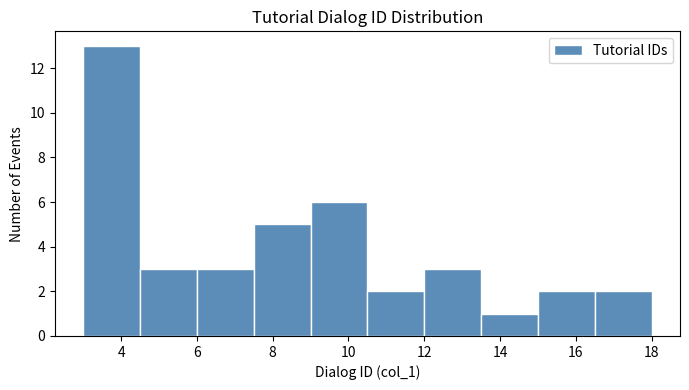

Reading left to right, list every bar in this chart as the range it spans on the x-axis followed by its height. Neither the bar edges nor the heights are printed on the chart, so give them approximately, as read against the axes.

3.0 to 4.5: 13
4.5 to 6.0: 3
6.0 to 7.5: 3
7.5 to 9.0: 5
9.0 to 10.5: 6
10.5 to 12.0: 2
12.0 to 13.5: 3
13.5 to 15.0: 1
15.0 to 16.5: 2
16.5 to 18.0: 2